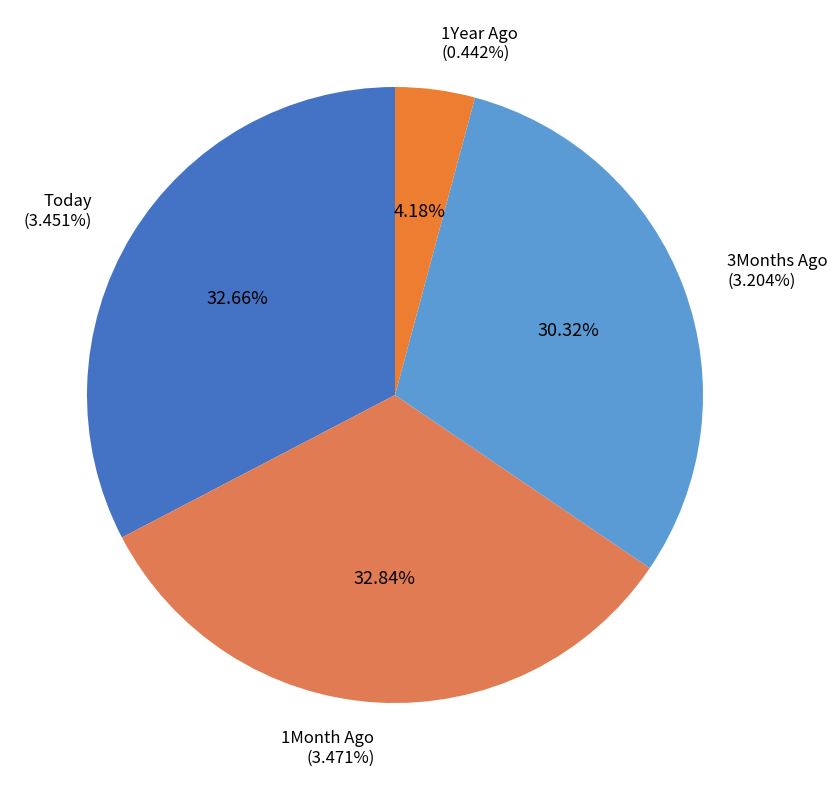

Which has a higher value, 3Months Ago or Today?

Today